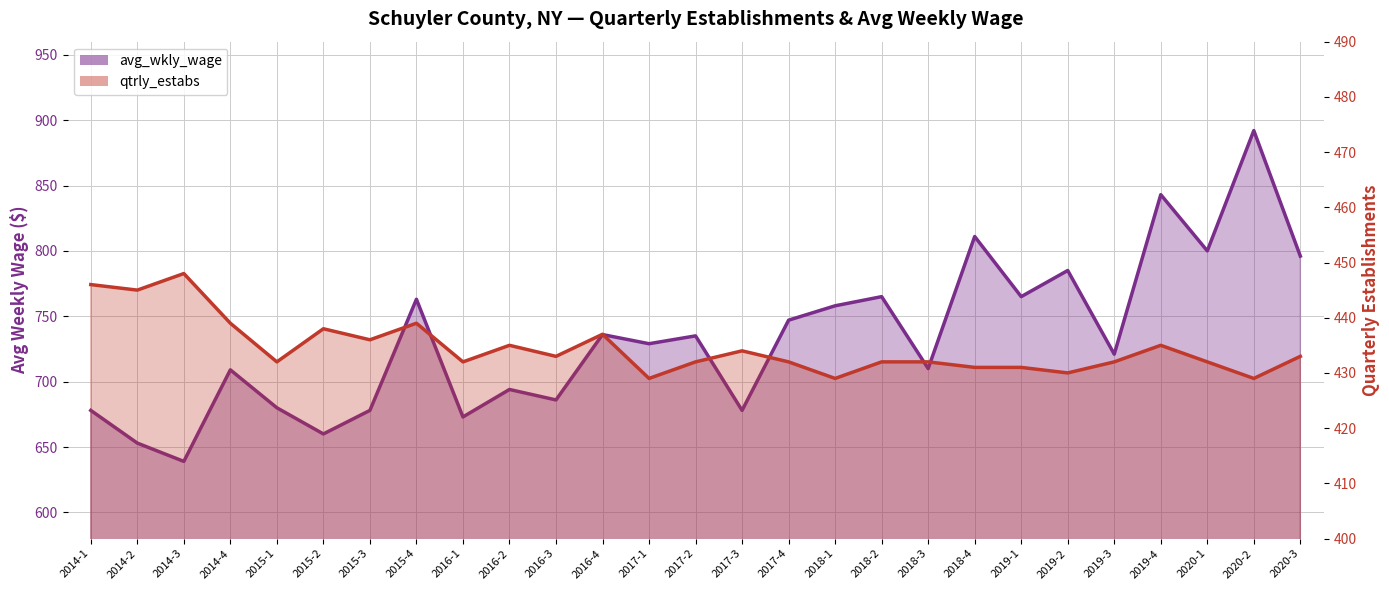

Rank the series at 2015-2 from lowest to highest value.

qtrly_estabs, avg_wkly_wage